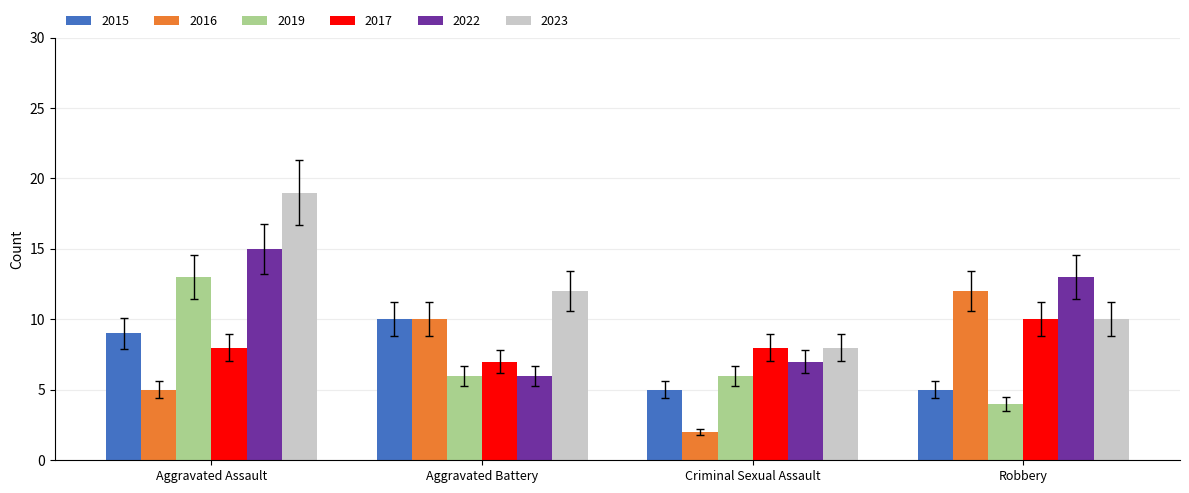

True or false: 2022 has a value of 15 at Aggravated Assault.

True